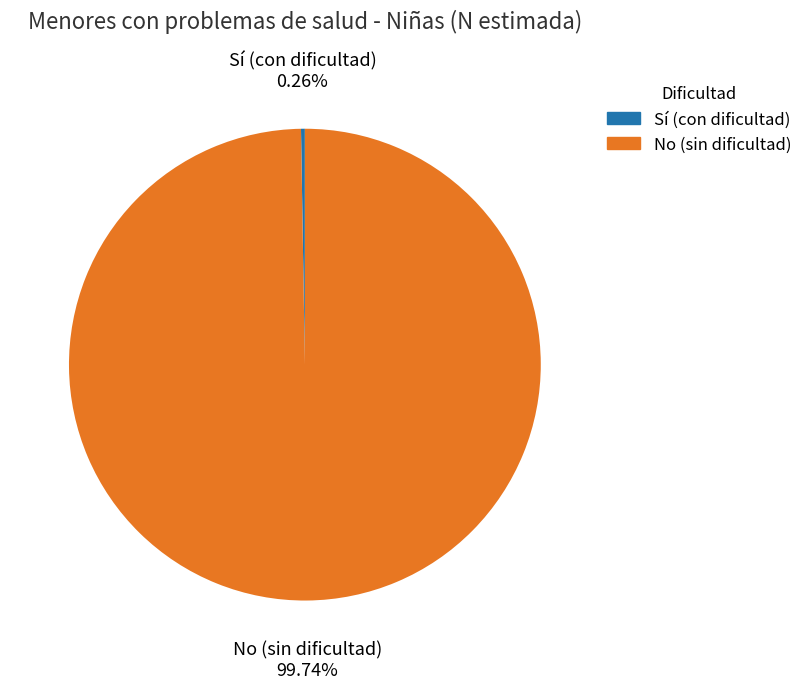

Which slice is the largest?

No (sin dificultad)